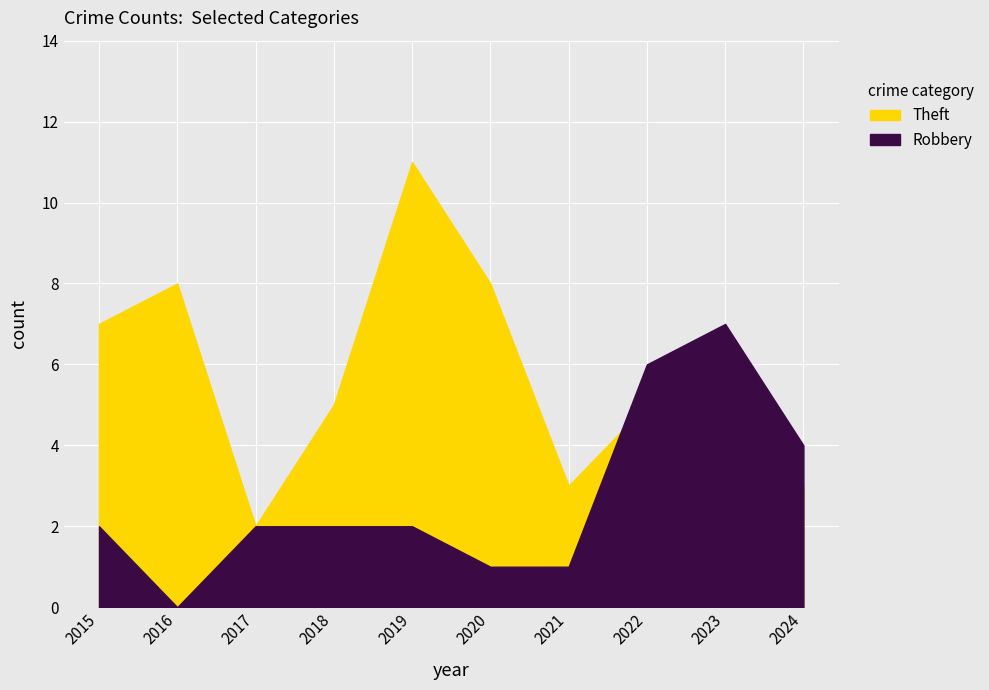

Reading left to right, transcribe all the data shown in this chart.

Theft: 2015=7	2016=8	2017=2	2018=5	2019=11	2020=8	2021=3	2022=5	2023=3	2024=3
Robbery: 2015=2	2016=0	2017=2	2018=2	2019=2	2020=1	2021=1	2022=6	2023=7	2024=4